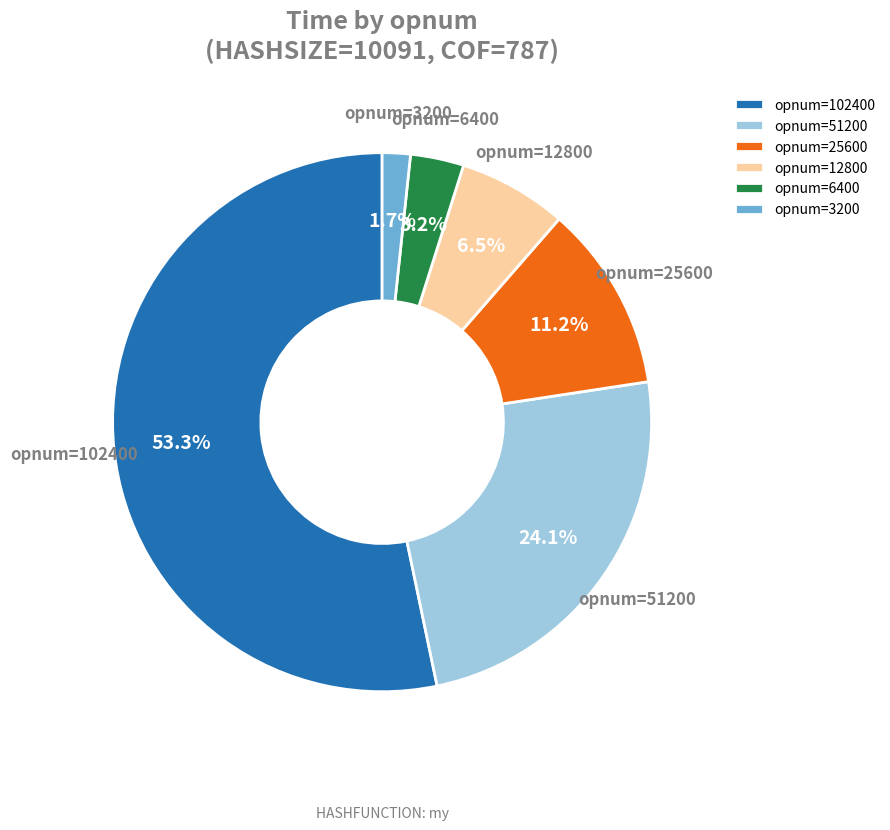

Count the number of slices in the pie.

6